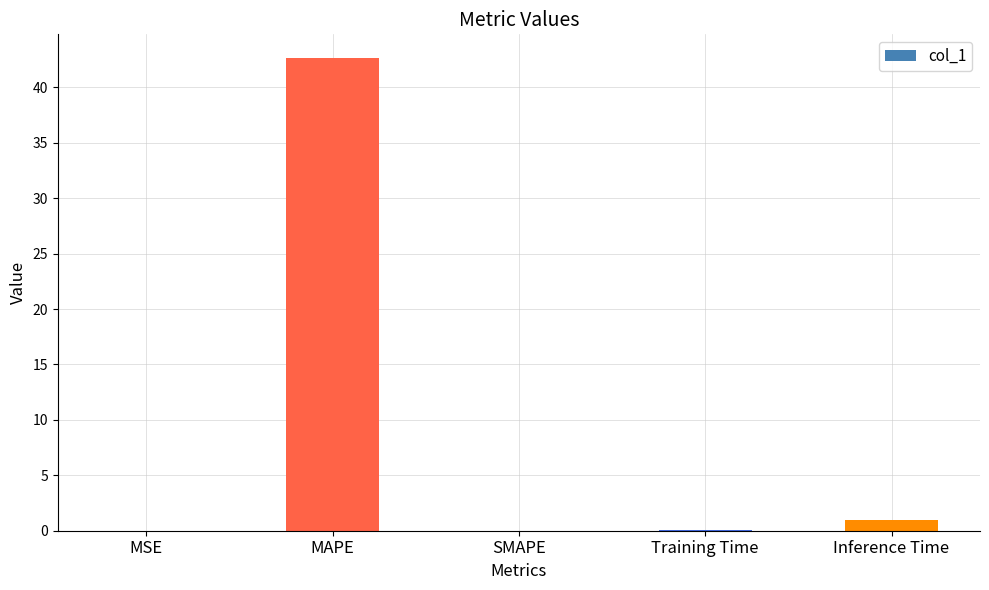

What is the sum of the values at MAPE and MSE?

42.7